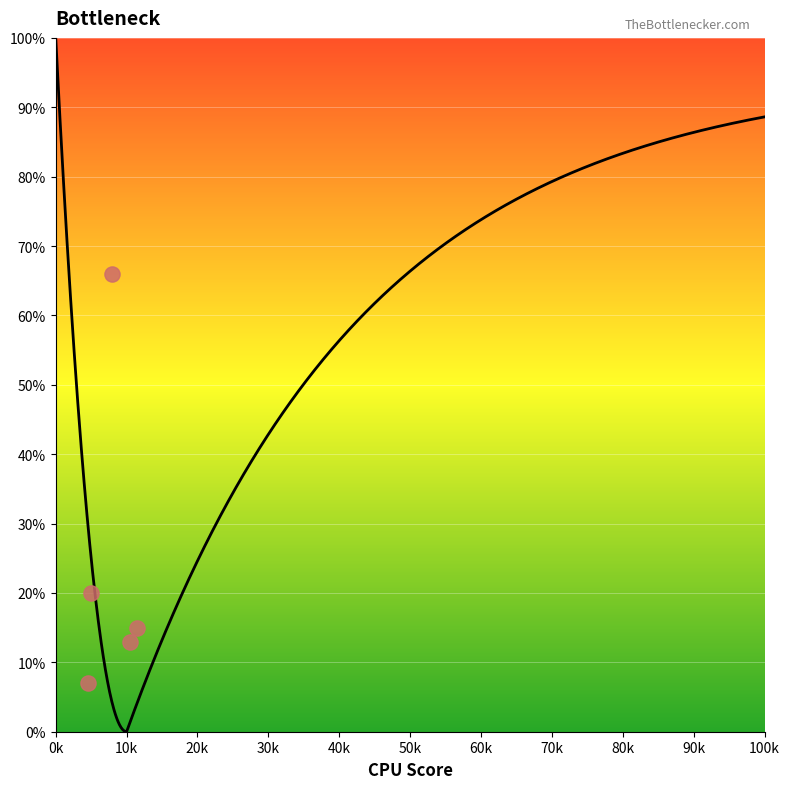

What is the average Y value?

24